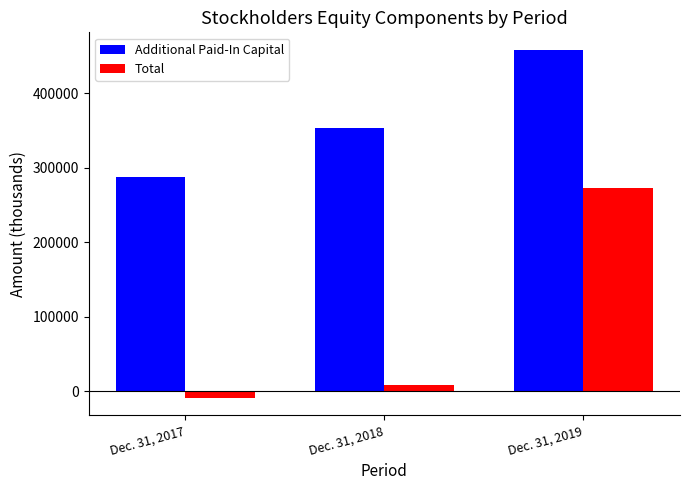

What is the average value of the Total series?

90287